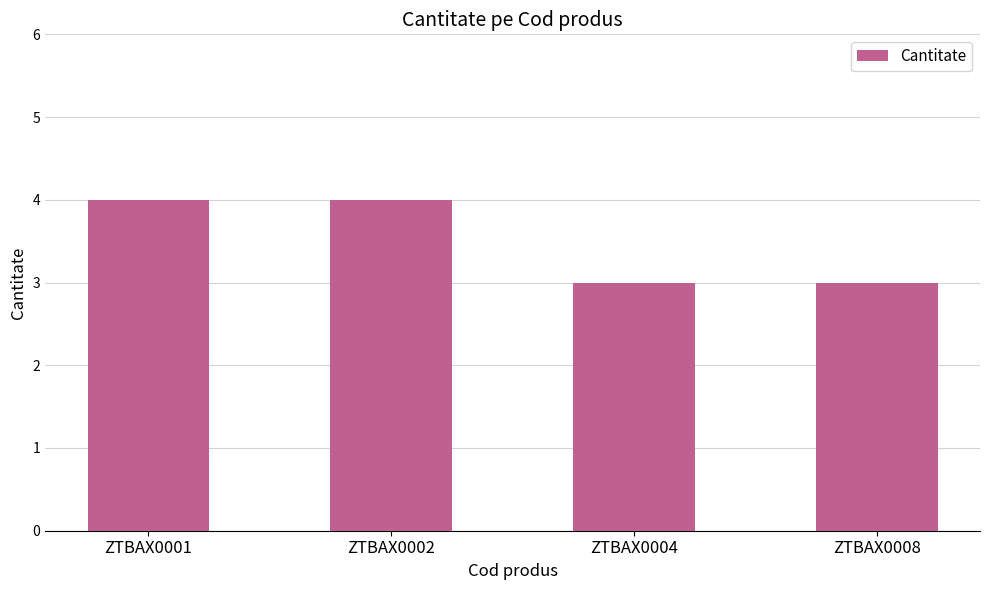

What is the maximum value shown in the chart?

4